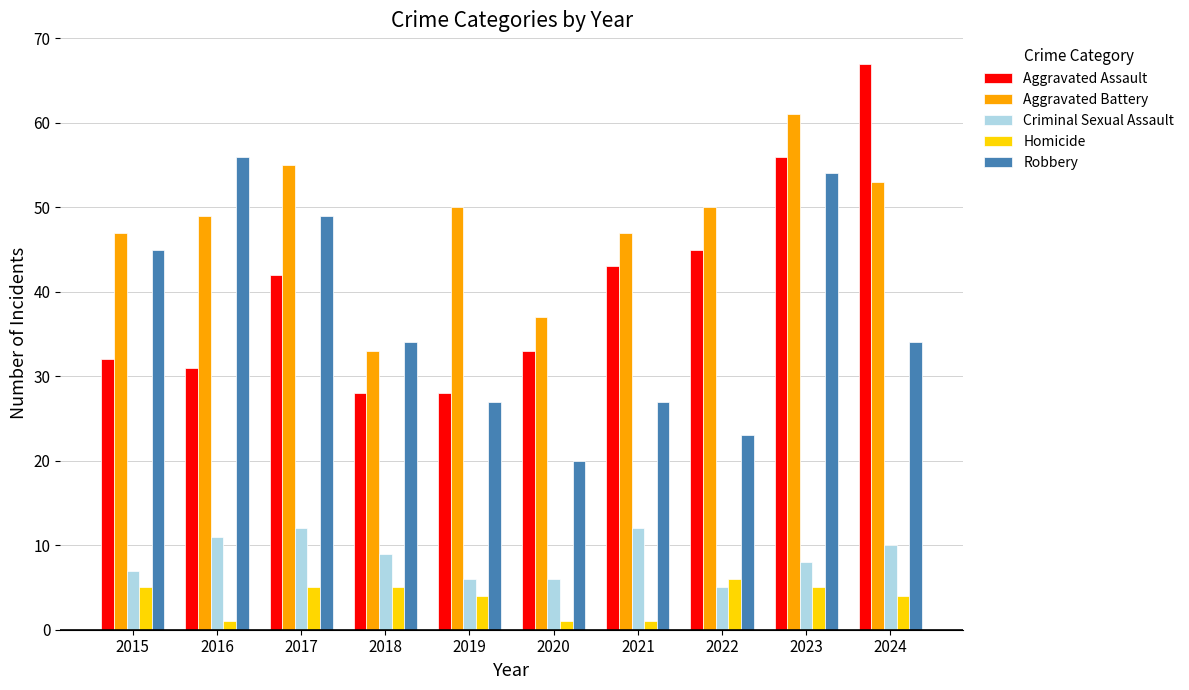

Where does the Robbery series first go above 34?

2015